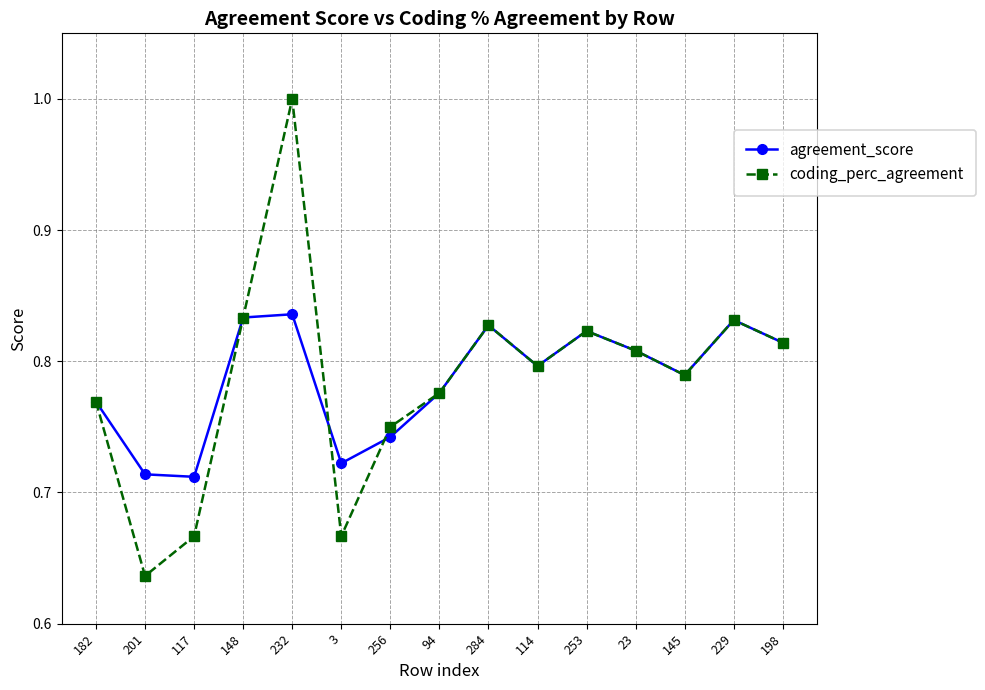

What is the sum of all agreement_score values?

11.8